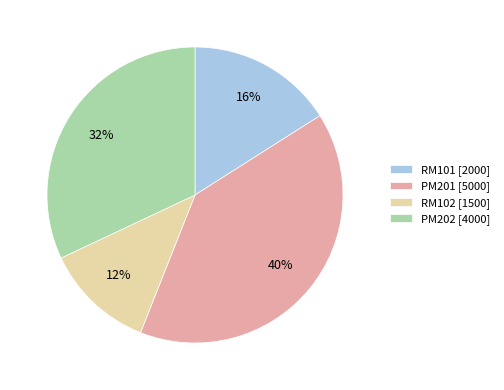

Is there any slice that represents more than half of the pie?

No